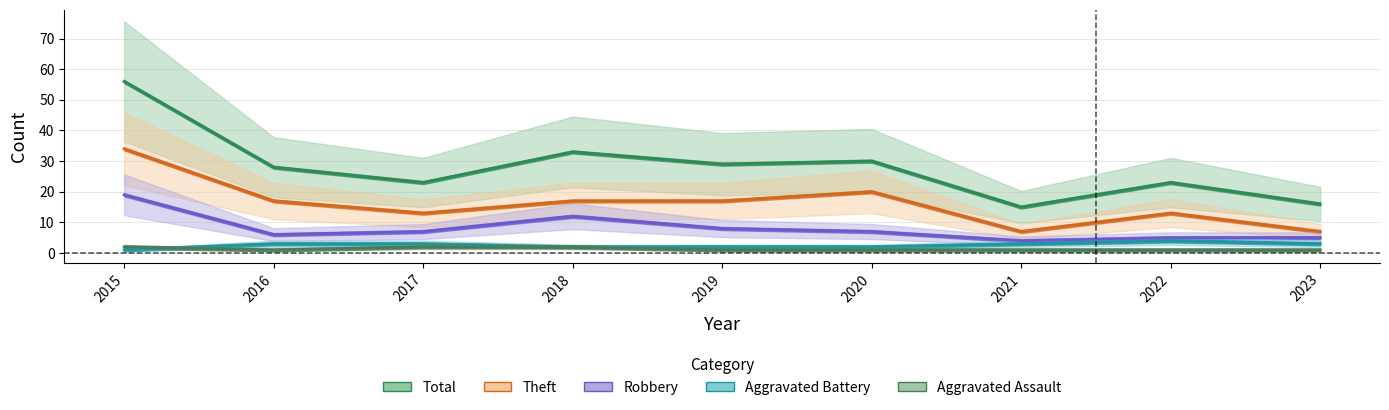

What is the difference between the Theft values at 2015 and 2018?

17